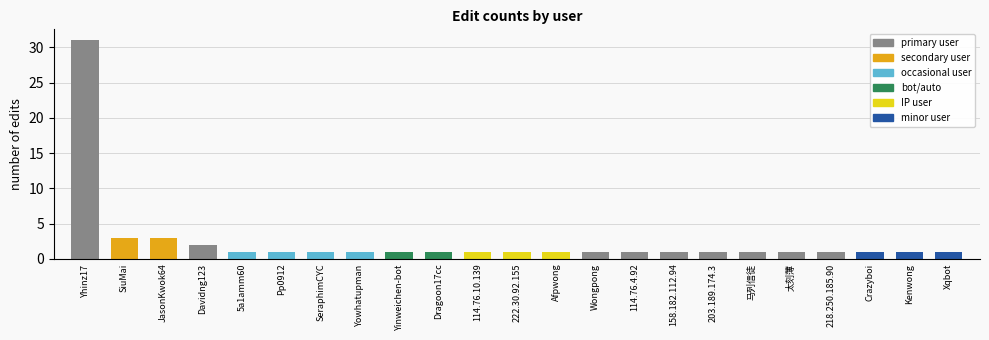

What is the ratio of the value at Yhinz17 to the value at Davidng123?

15.5